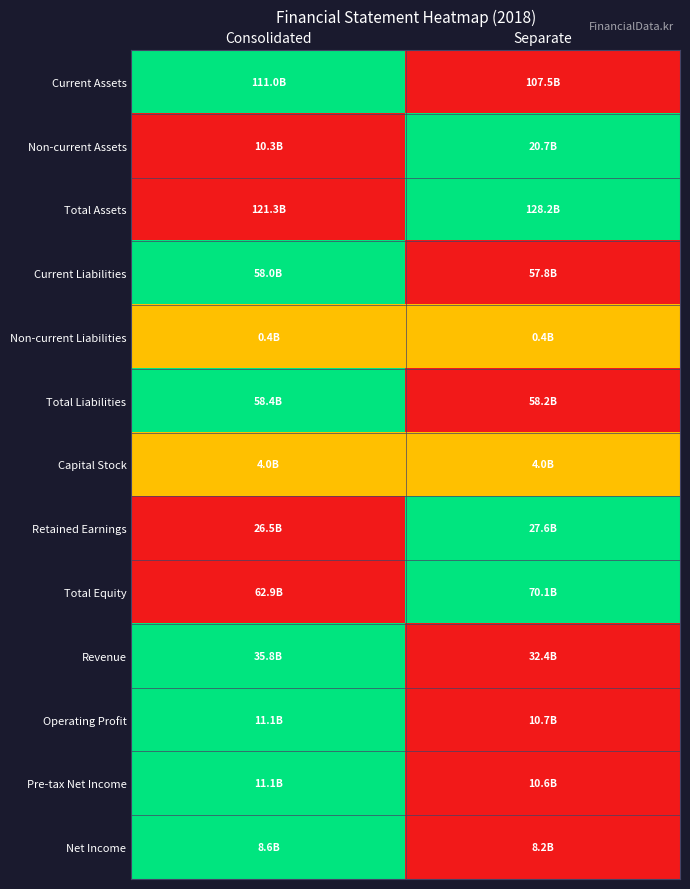

What is the greatest value displayed?

1.0